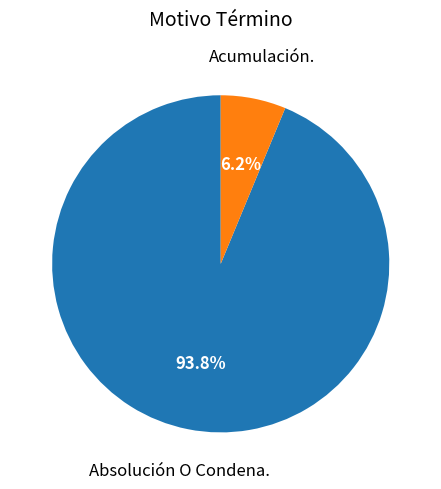

Is there a majority slice in this chart?

Yes